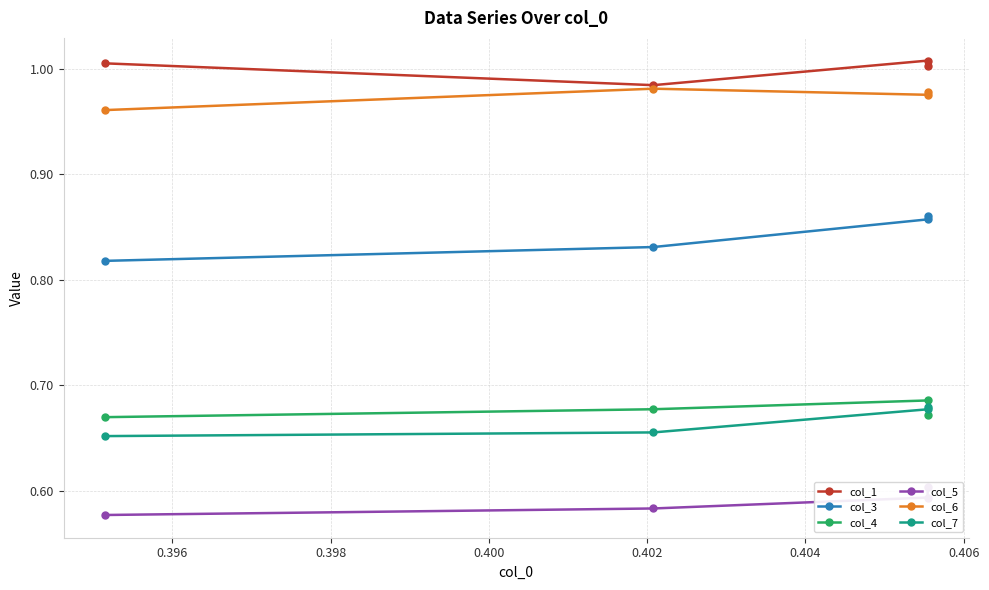

True or false: col_7 and col_5 intersect in this chart.

False